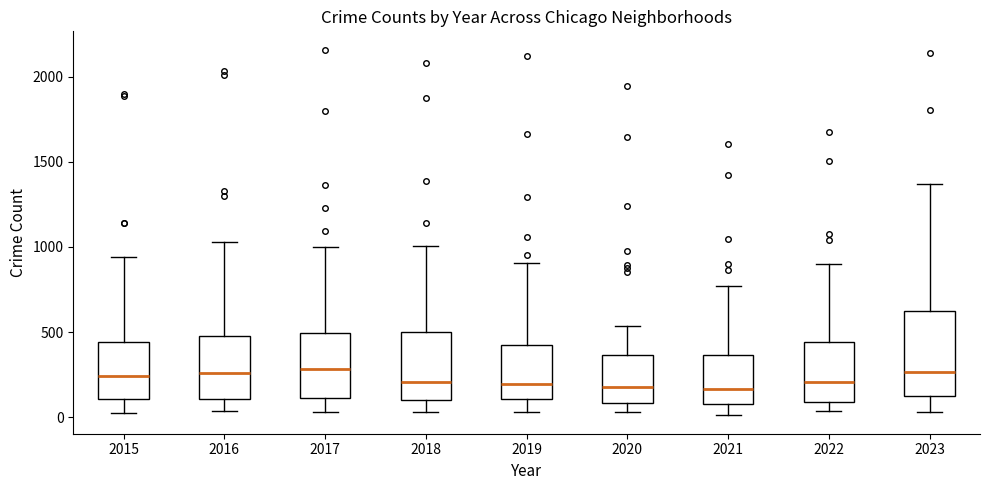

Reading left to right, read every box against the y-axis: the position of its median line, the range the box covers, and the ends of its whiskers. The values are not printed on the chart, so give them approximately, as read against the axis.

2015: median 250, box 100 to 450, whiskers 50 to 950
2016: median 250, box 100 to 500, whiskers 50 to 1050
2017: median 300, box 100 to 500, whiskers 50 to 1000
2018: median 200, box 100 to 500, whiskers 50 to 1000
2019: median 200, box 100 to 450, whiskers 50 to 900
2020: median 200, box 100 to 350, whiskers 50 to 550
2021: median 150, box 100 to 350, whiskers 0 to 750
2022: median 200, box 100 to 450, whiskers 50 to 900
2023: median 250, box 100 to 600, whiskers 50 to 1350